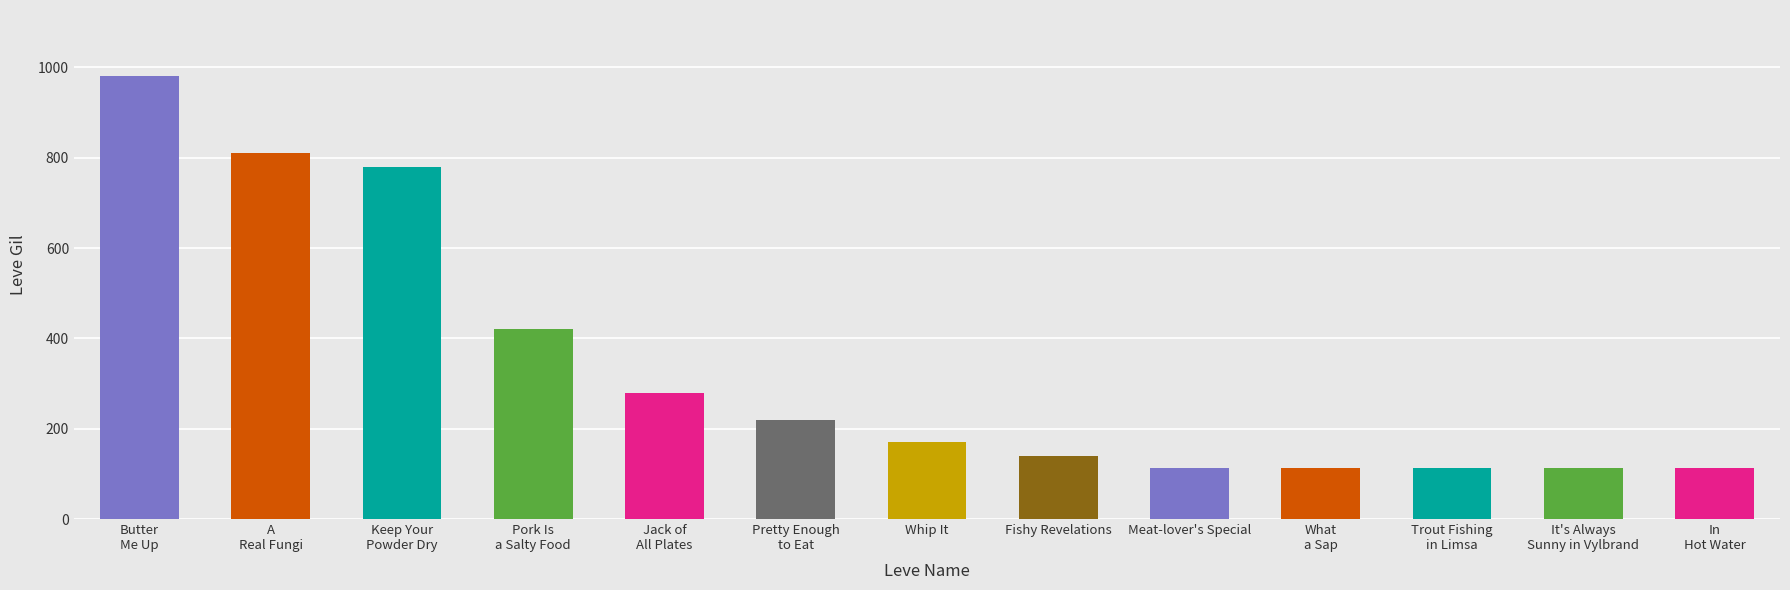

Which label corresponds to the largest value in the chart?

Butter
Me Up